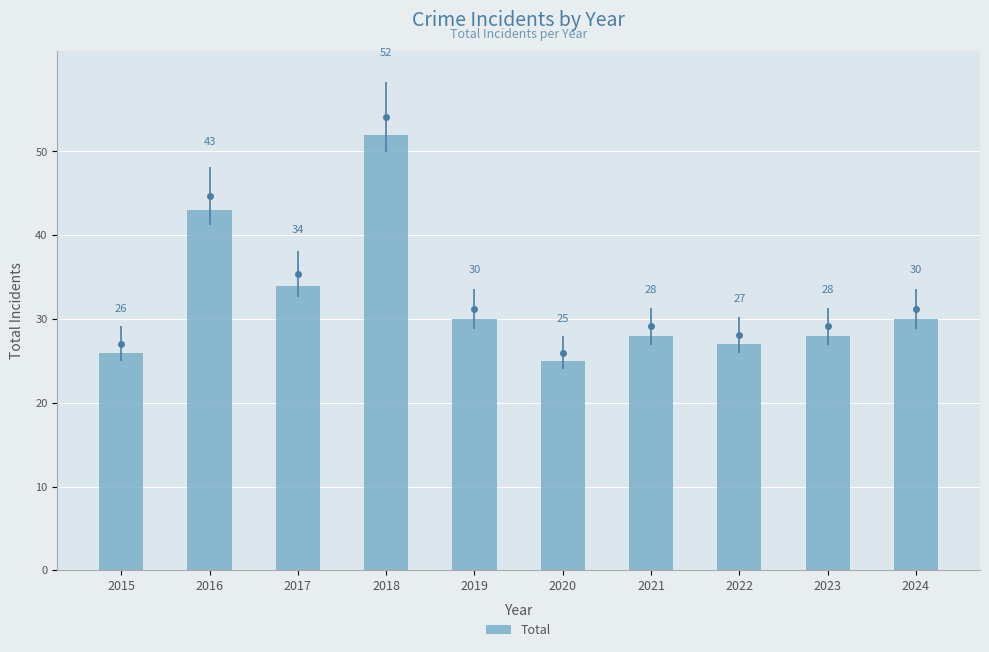

Which label corresponds to the smallest value in the chart?

2020